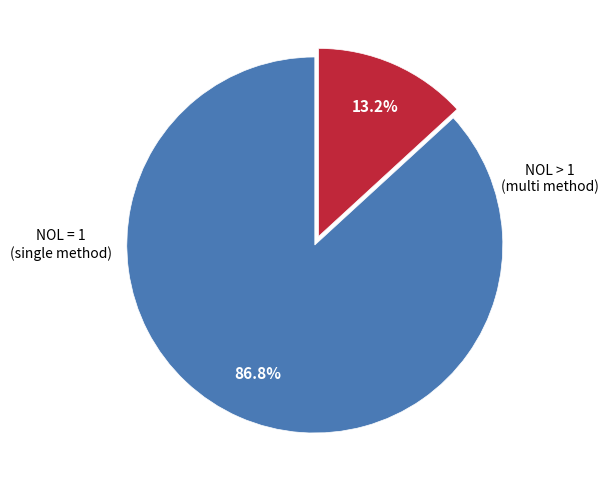

Is there any slice that represents more than half of the pie?

Yes